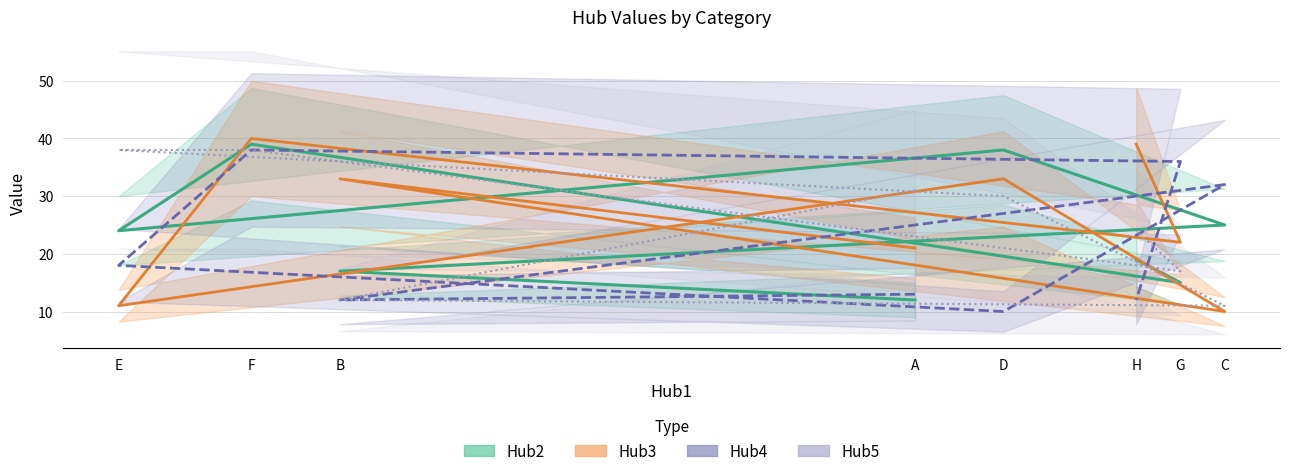

How many intersections are there between Hub2 and Hub4?

5